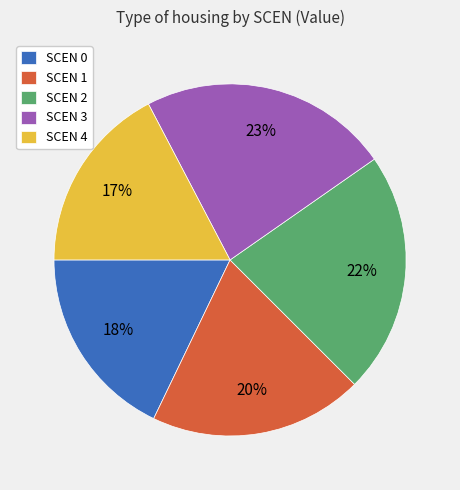

Which category has the biggest portion of the pie?

SCEN 3